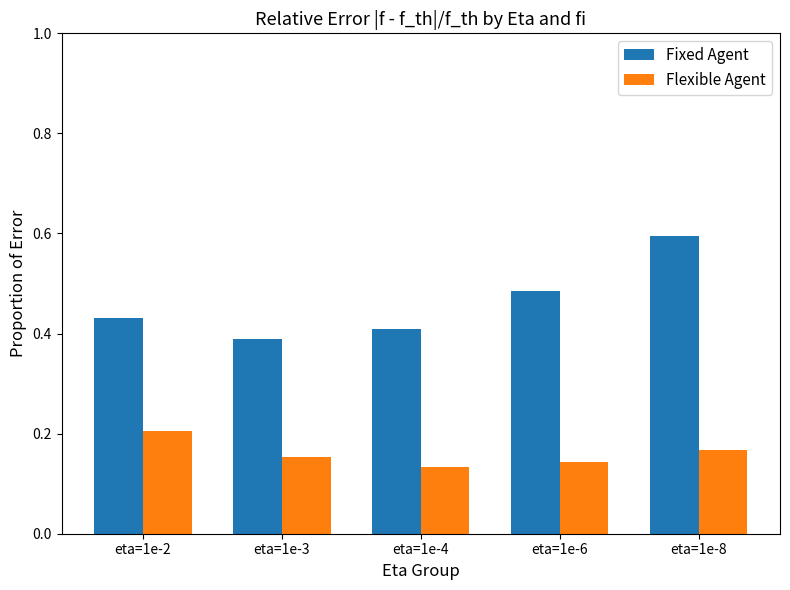

The Flexible Agent series shows 0.1 at eta=1e-3. True or false?

False